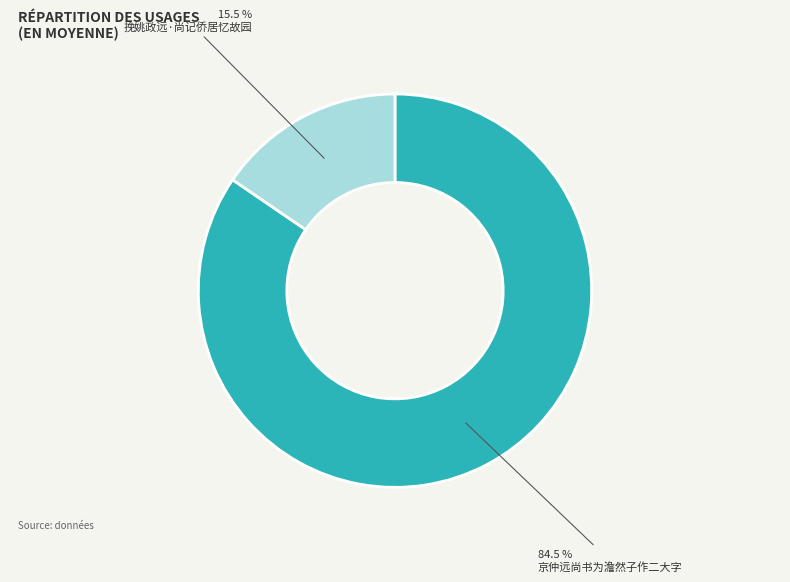

Count the number of slices in the pie.

2